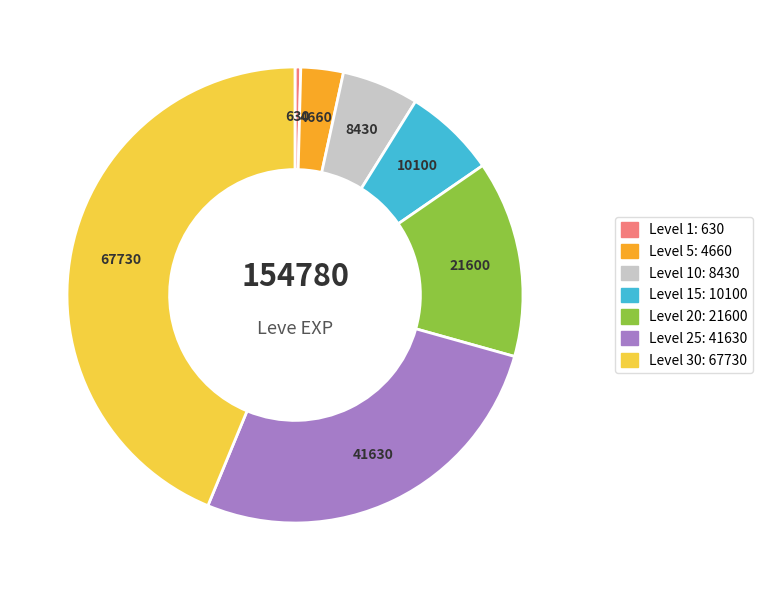

Is there any slice that represents more than half of the pie?

No